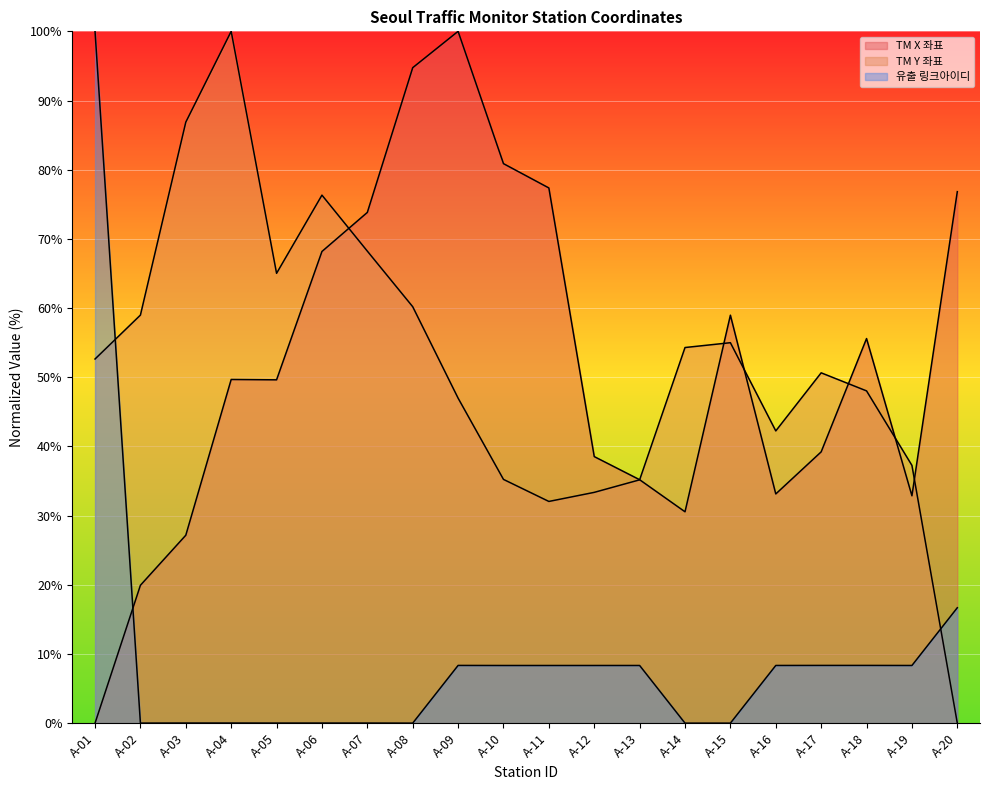

The TM Y 좌표 series shows 50.6 at A-17. True or false?

True